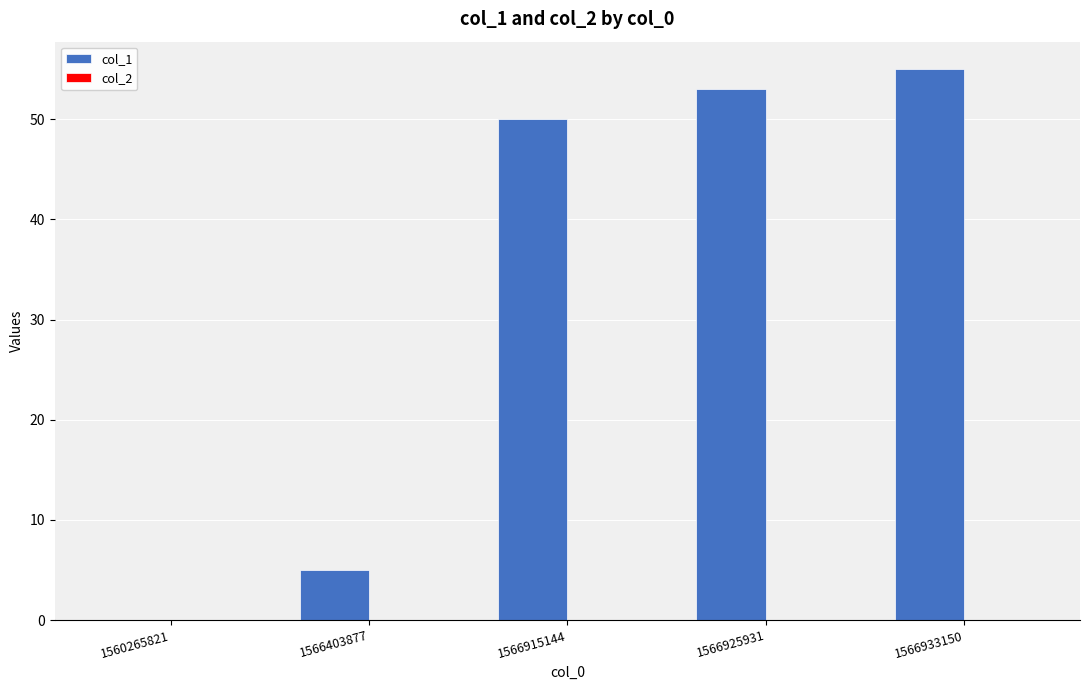

Reading left to right, what are all the values shown in this chart?

1560265821=0	1566403877=5	1566915144=50	1566925931=53	1566933150=55